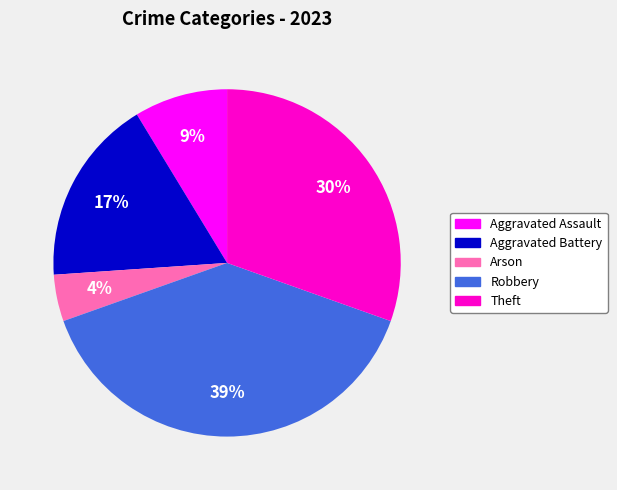

Does any single category account for the majority?

No